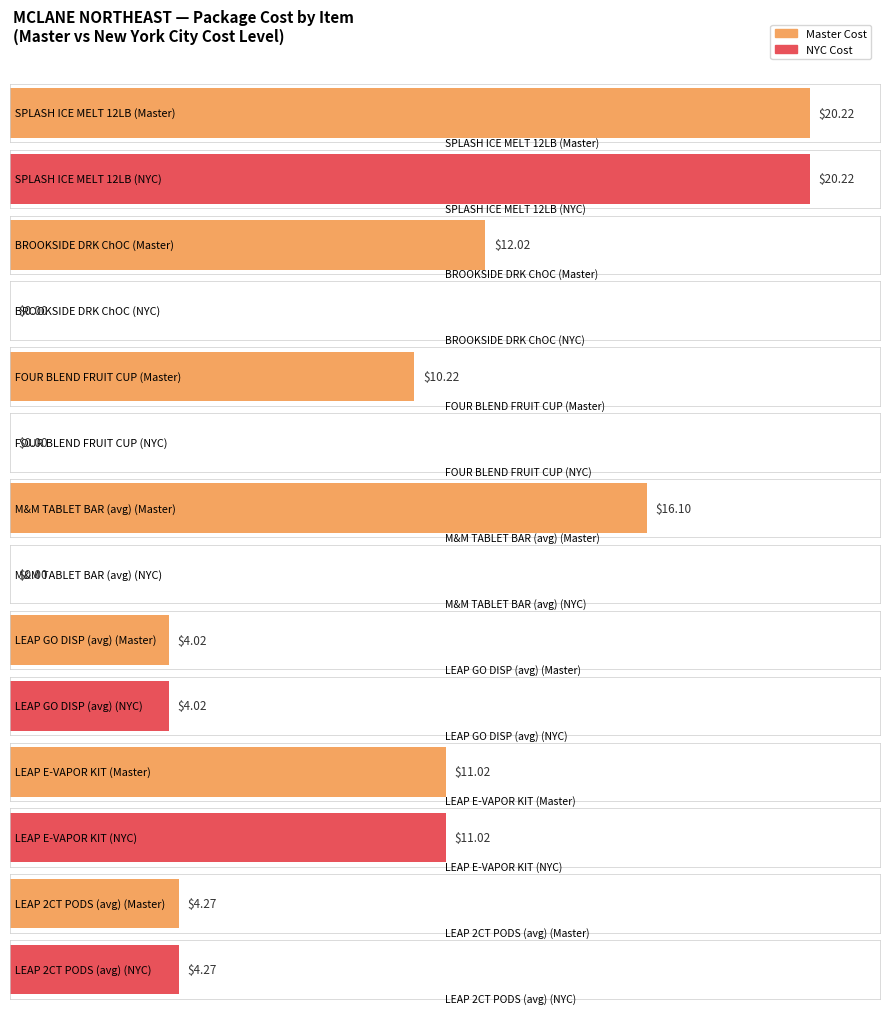

Which label corresponds to the largest value in the chart?

SPLASH ICE MELT 12LB